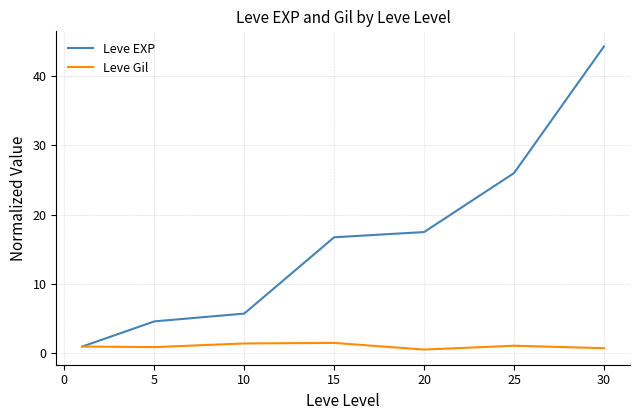

List the series in order of their peak value, lowest first.

Leve Gil, Leve EXP